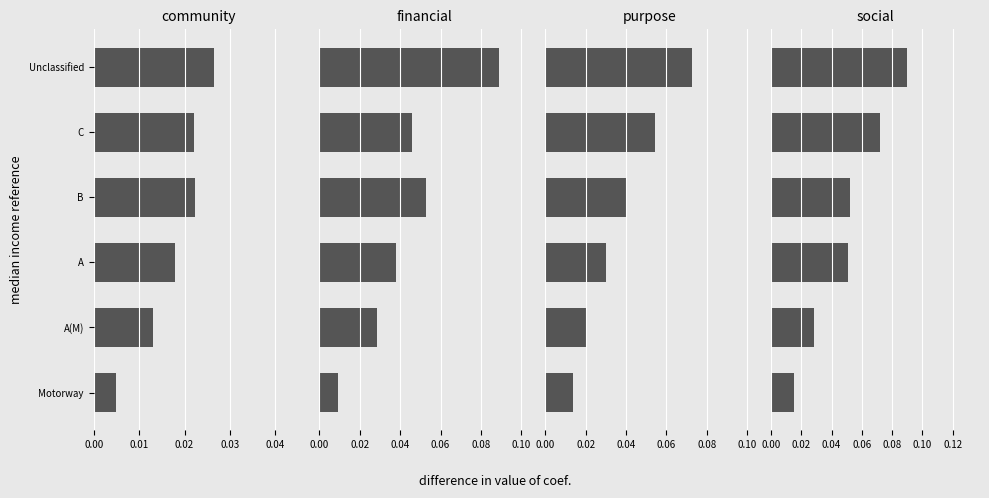

What is the maximum value shown in the chart?

0.1